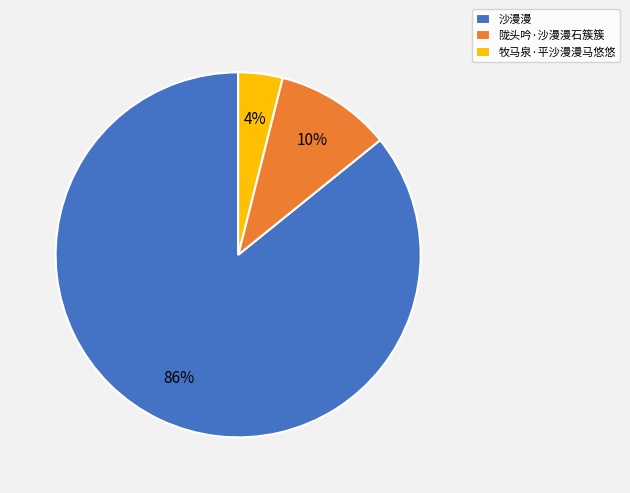

Approximately how many times larger is the value at 陇头吟·沙漫漫石簇簇 compared to 沙漫漫?

0.1